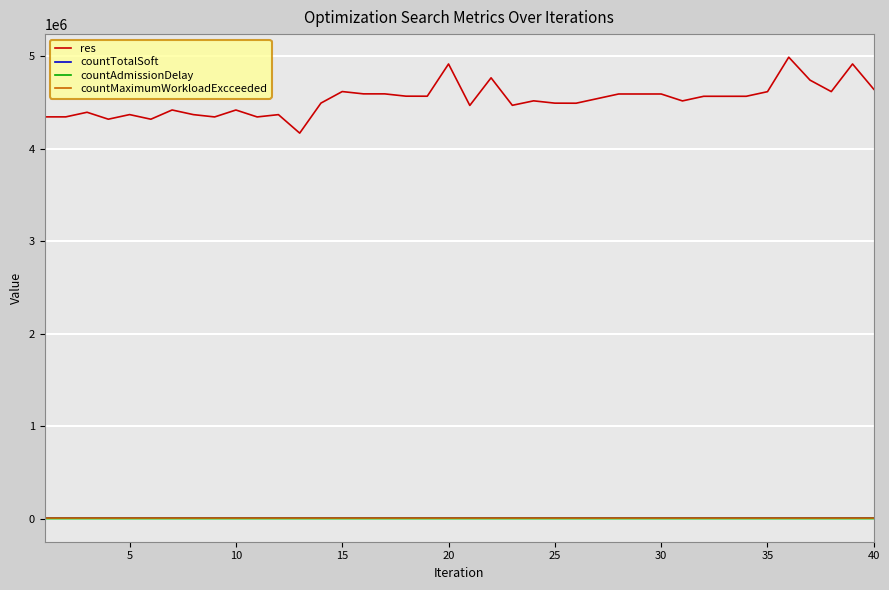

Which series has the largest total across all categories?

res